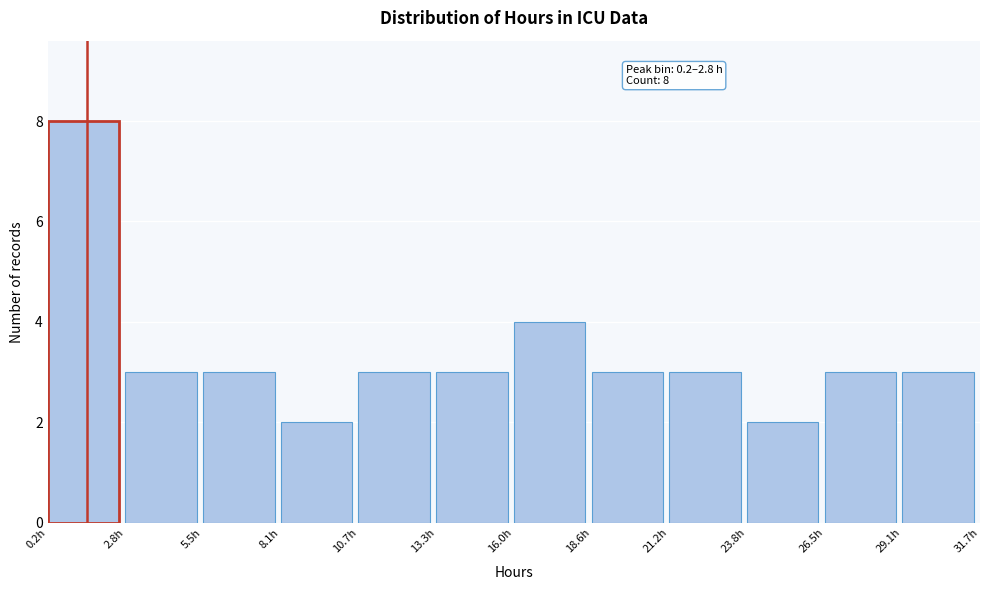

Over which range of the x-axis is the bar tallest?

0.0 to 3.0